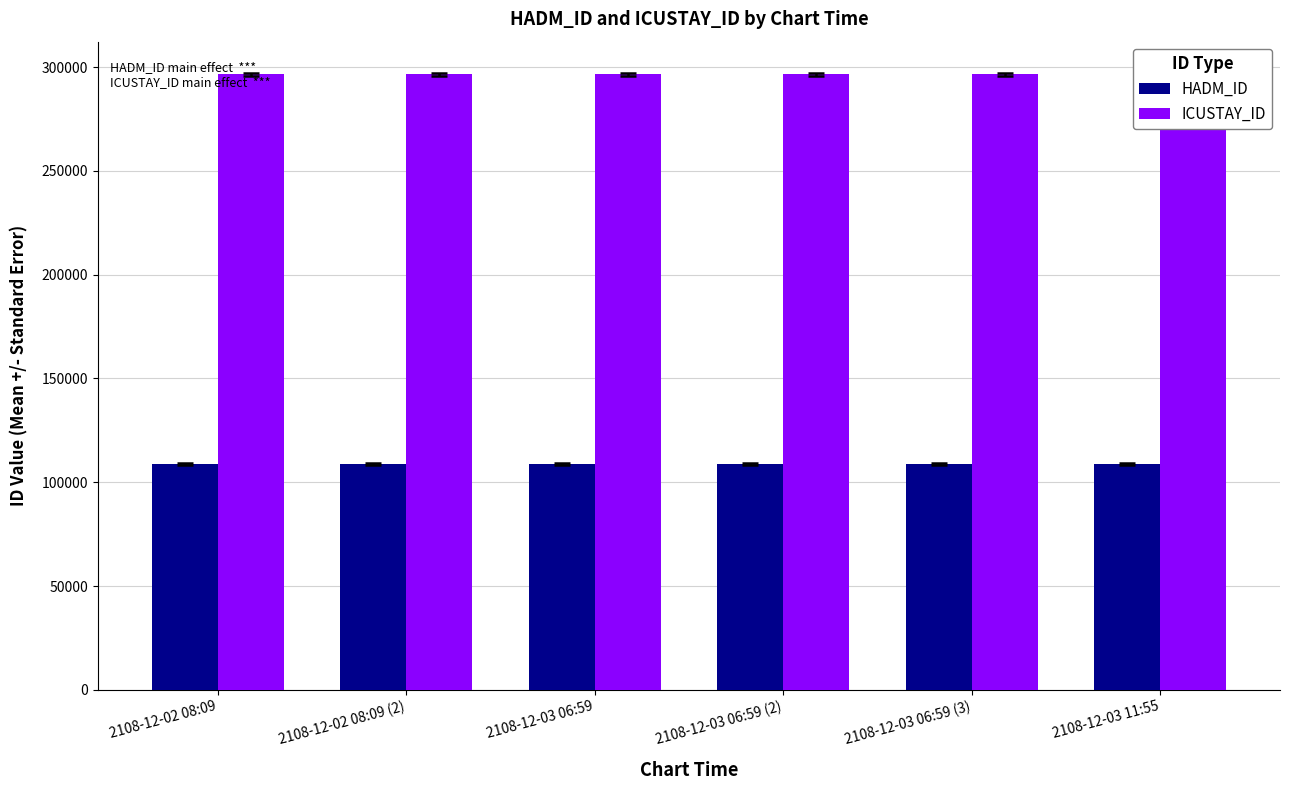

Rank the series by their average value, from highest to lowest.

ICUSTAY_ID, HADM_ID